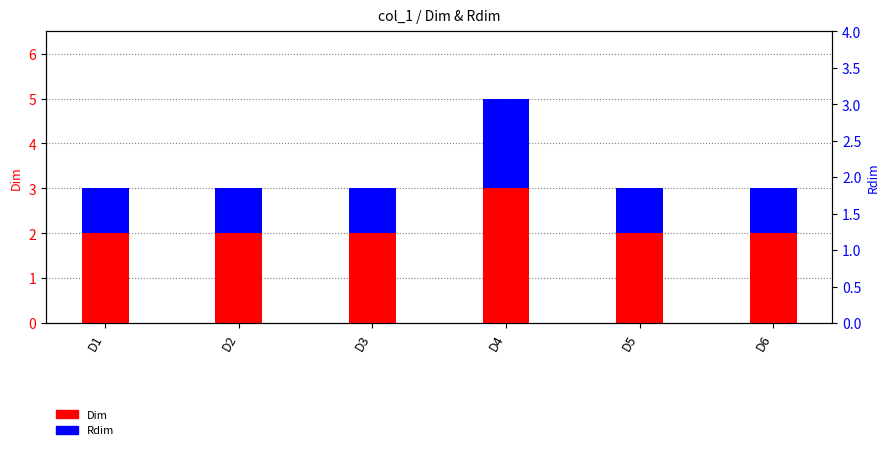

How many data points in Dim are above 2?

1